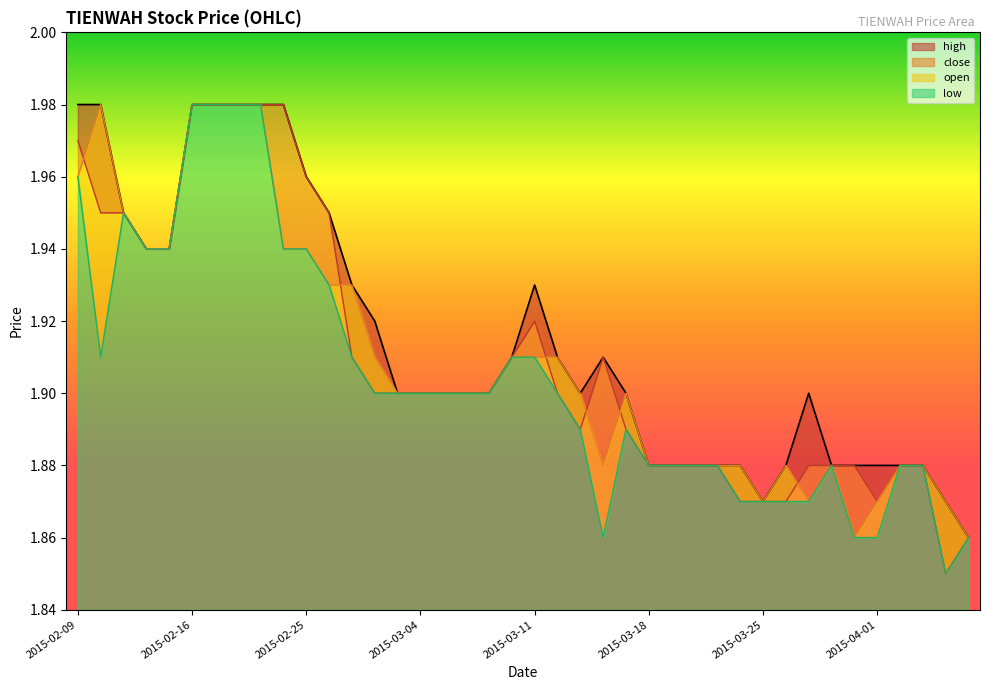

True or false: low and close cross at least once.

False